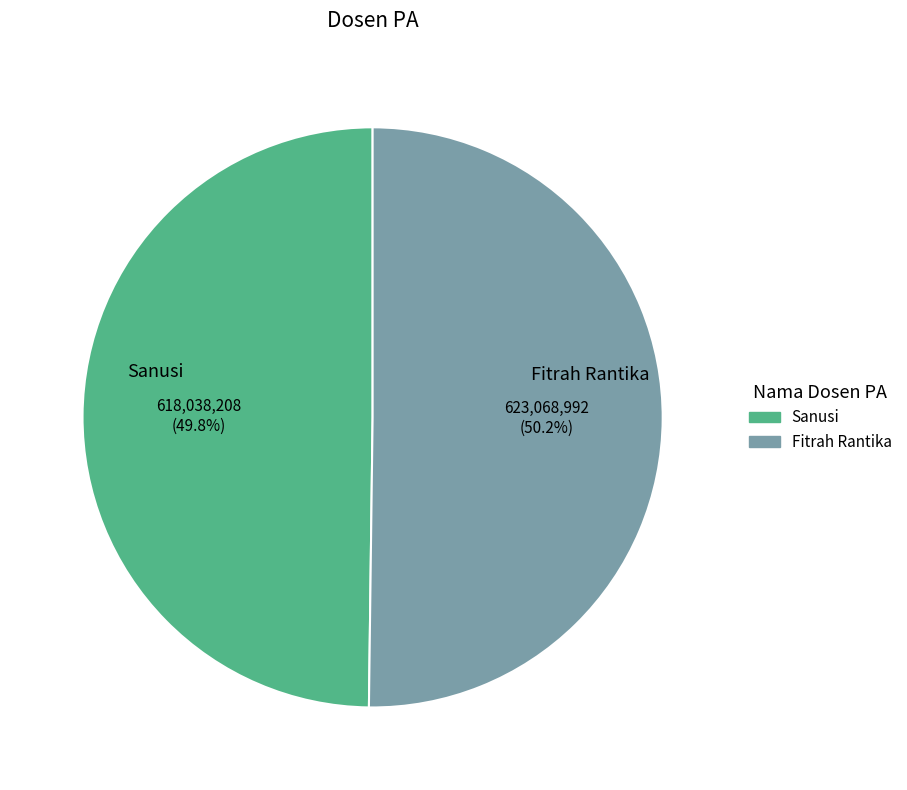

What is the ratio of the value at Fitrah Rantika to the value at Sanusi?

1.0